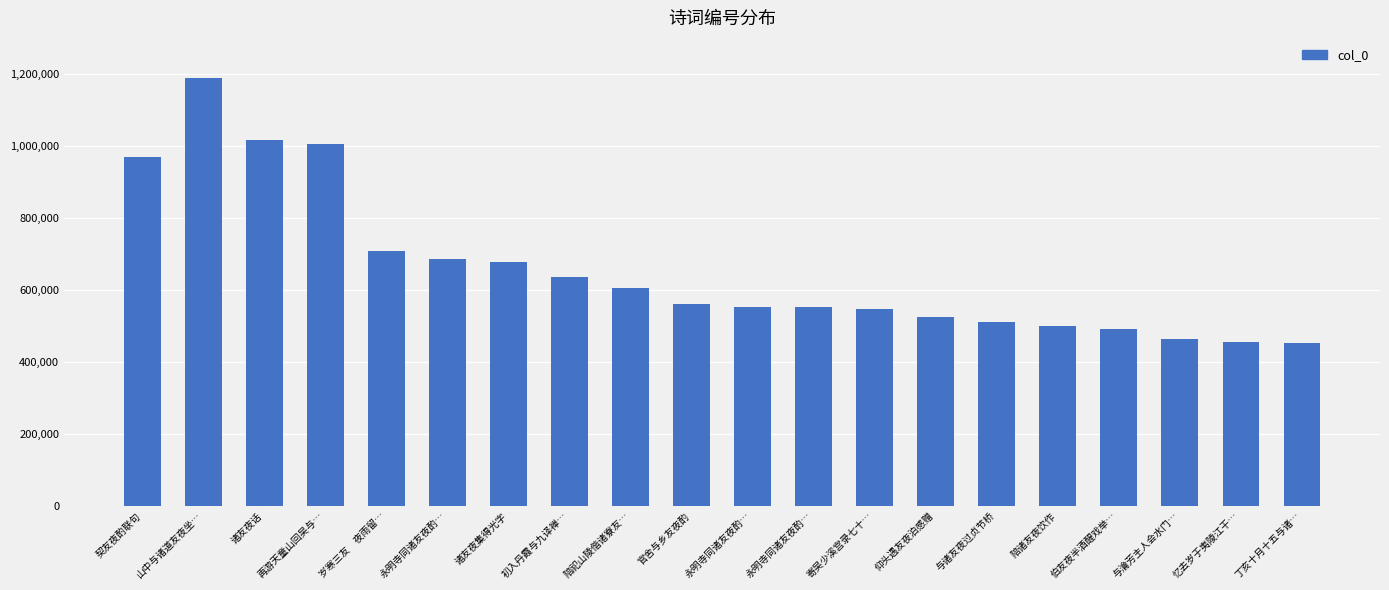

Between 官舍与乡友夜酌 and 契友夜酌联句, which is larger?

契友夜酌联句